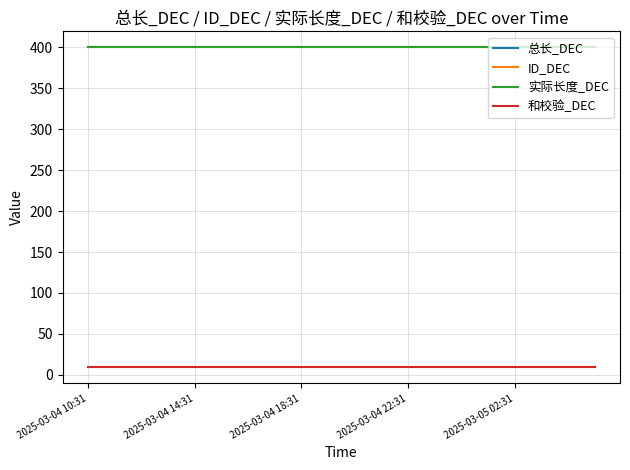

Is this an area chart (filled region under the line)?

No